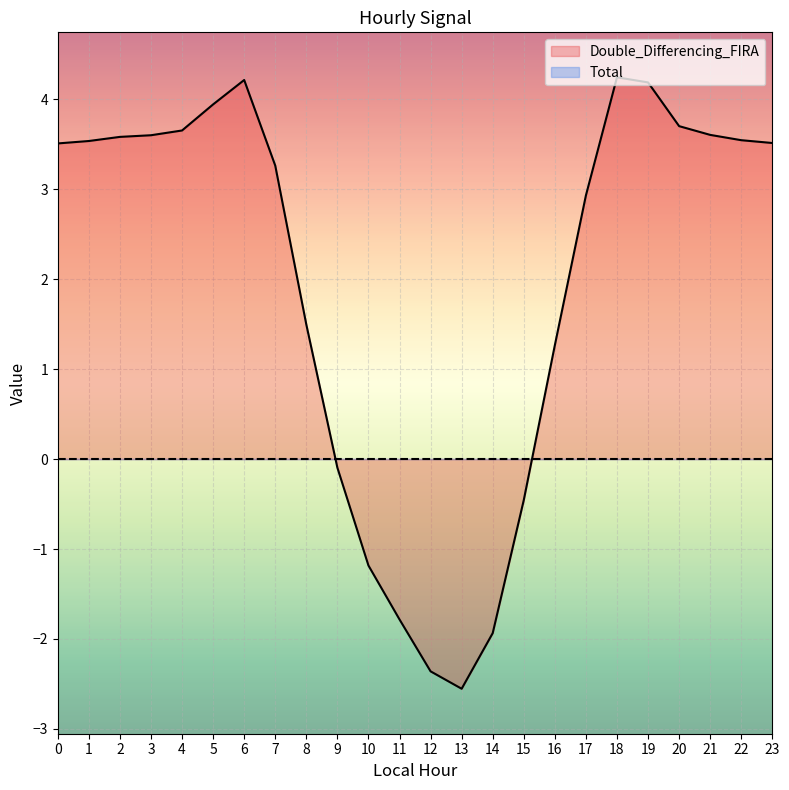

What is the change in value from 2 to 16?

-2.3